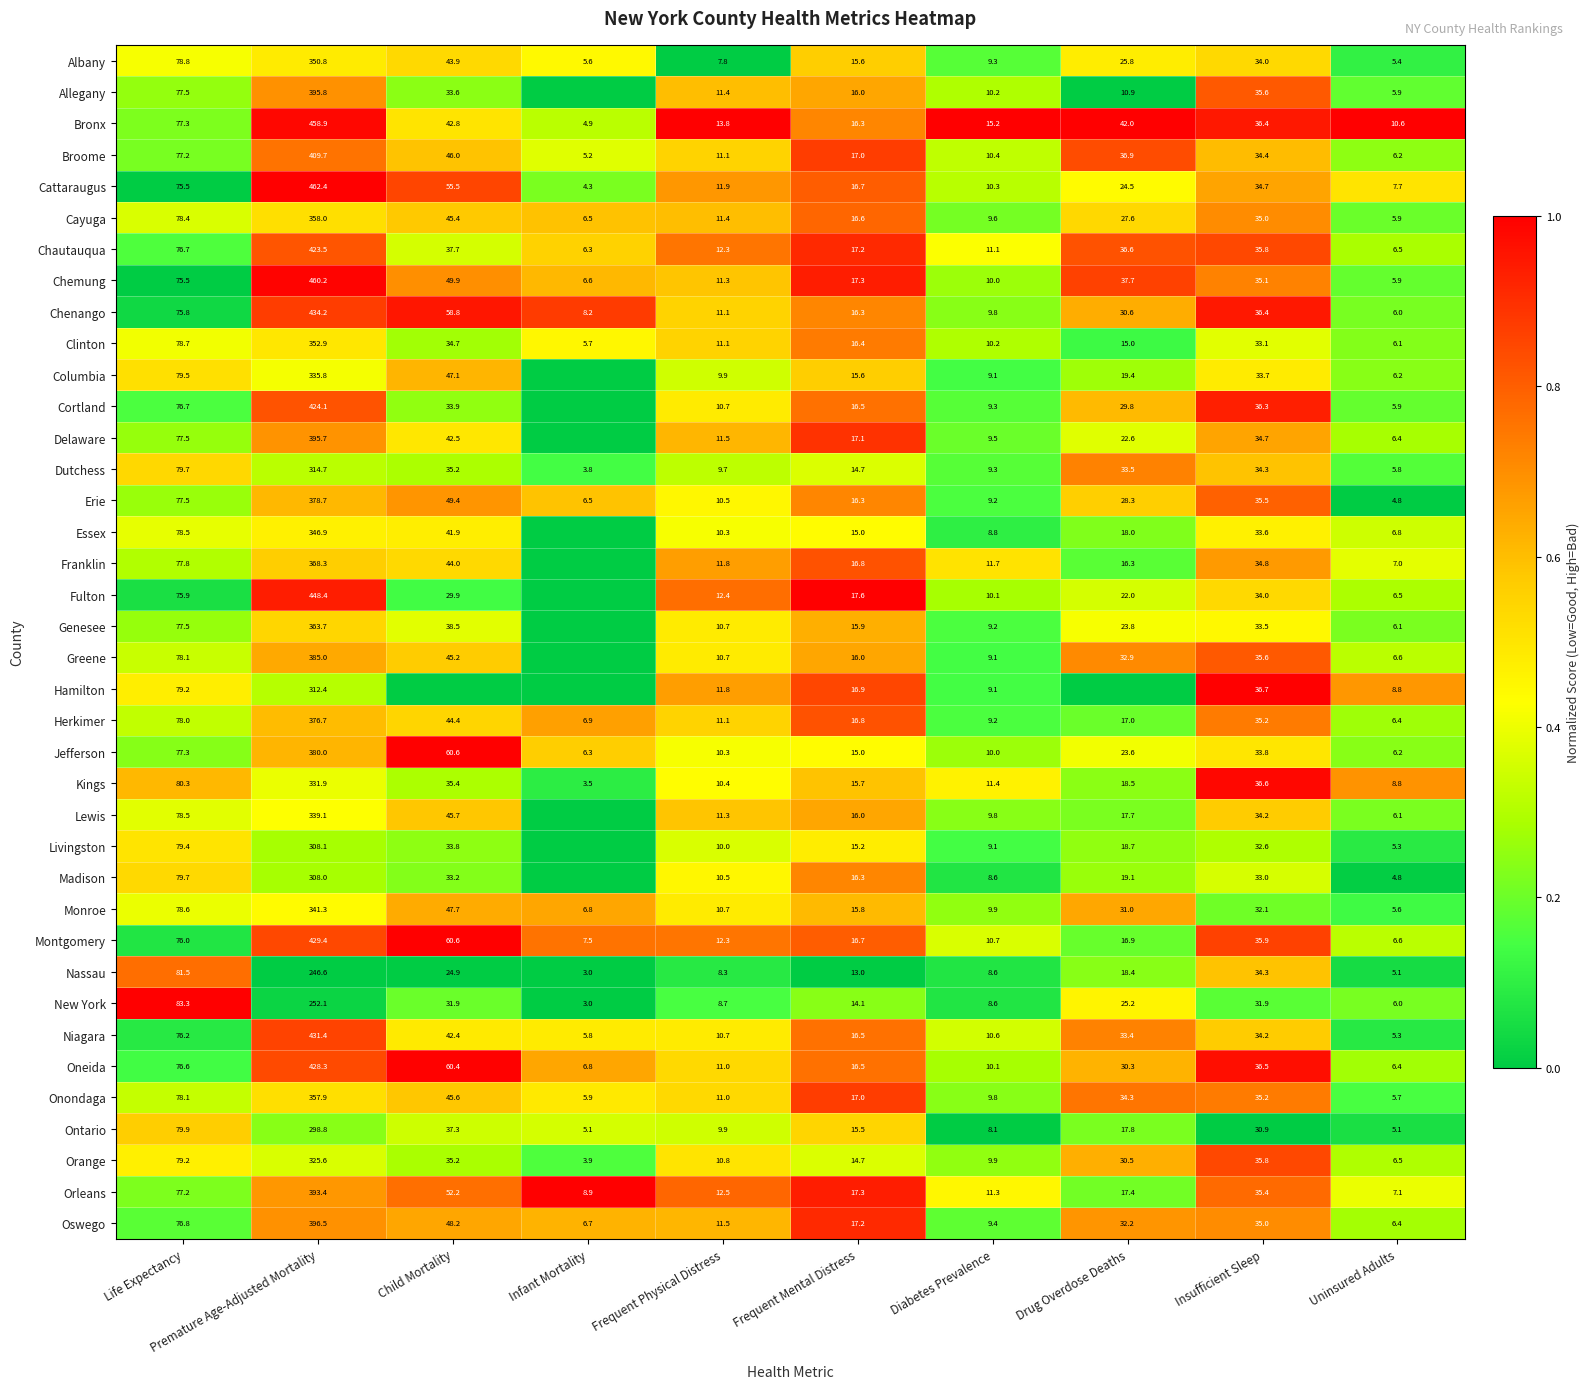

Between Life Expectancy and Insufficient Sleep, which series saw the biggest shift?

New York